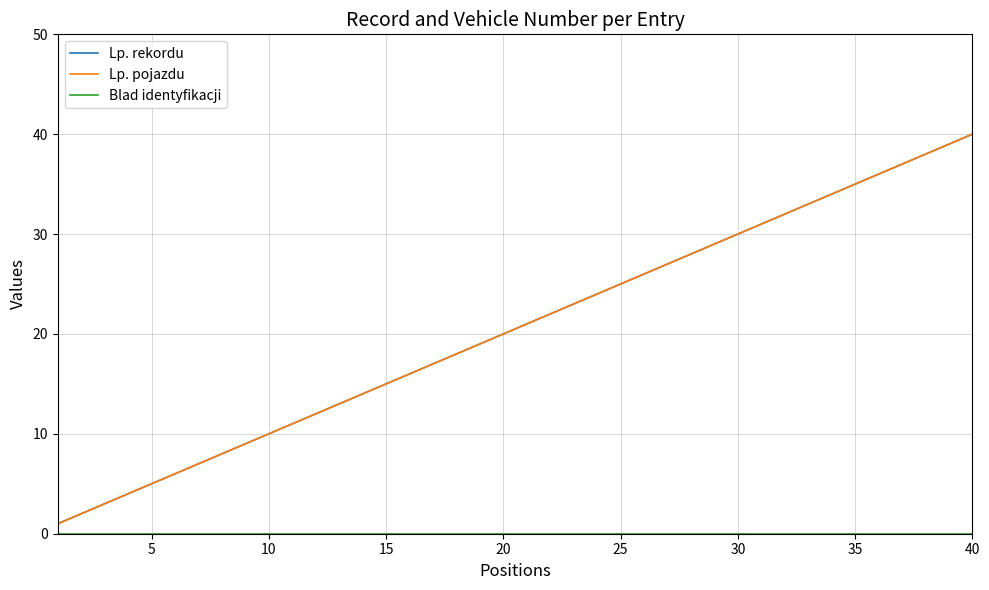

Does the chart have visible grid lines?

Yes